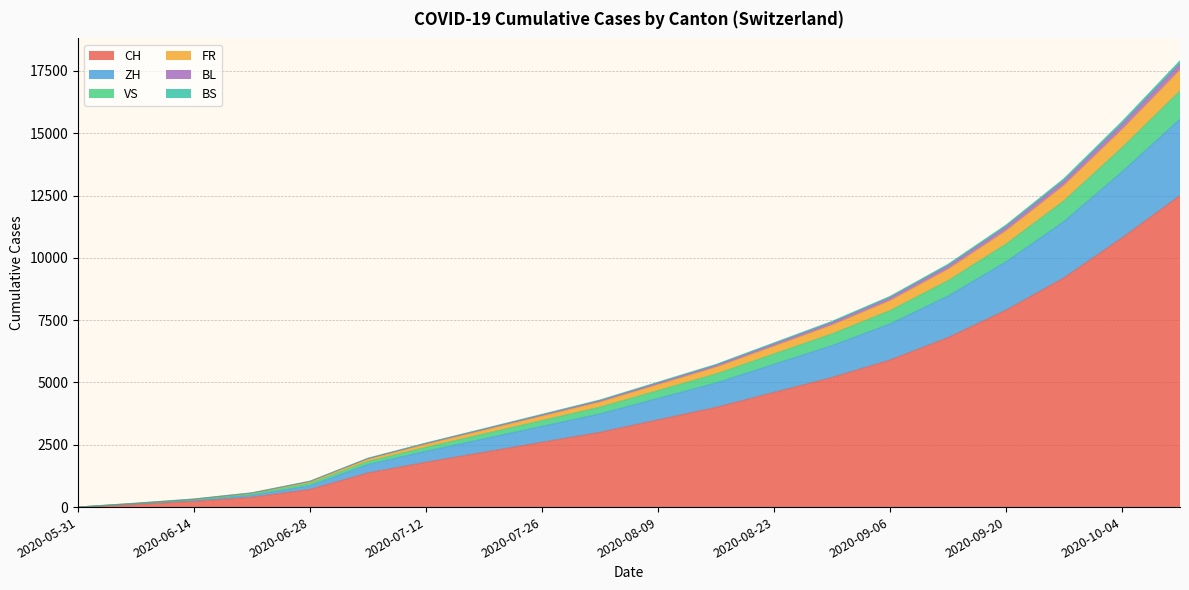

Rank the categories by BS value from highest to lowest.

2020-10-11, 2020-10-04, 2020-09-27, 2020-09-20, 2020-09-13, 2020-09-06, 2020-08-30, 2020-08-23, 2020-08-16, 2020-08-09, 2020-08-02, 2020-07-26, 2020-07-19, 2020-07-12, 2020-07-05, 2020-06-28, 2020-06-21, 2020-06-14, 2020-06-07, 2020-05-31